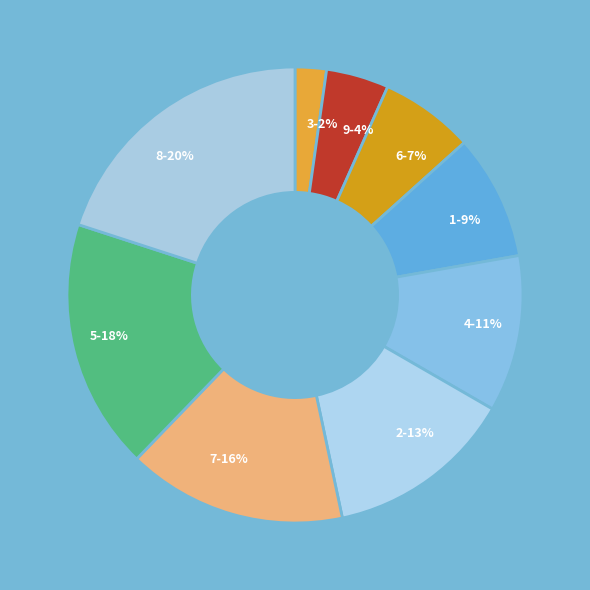

Is the sum of 7 and 1 greater than half?

No